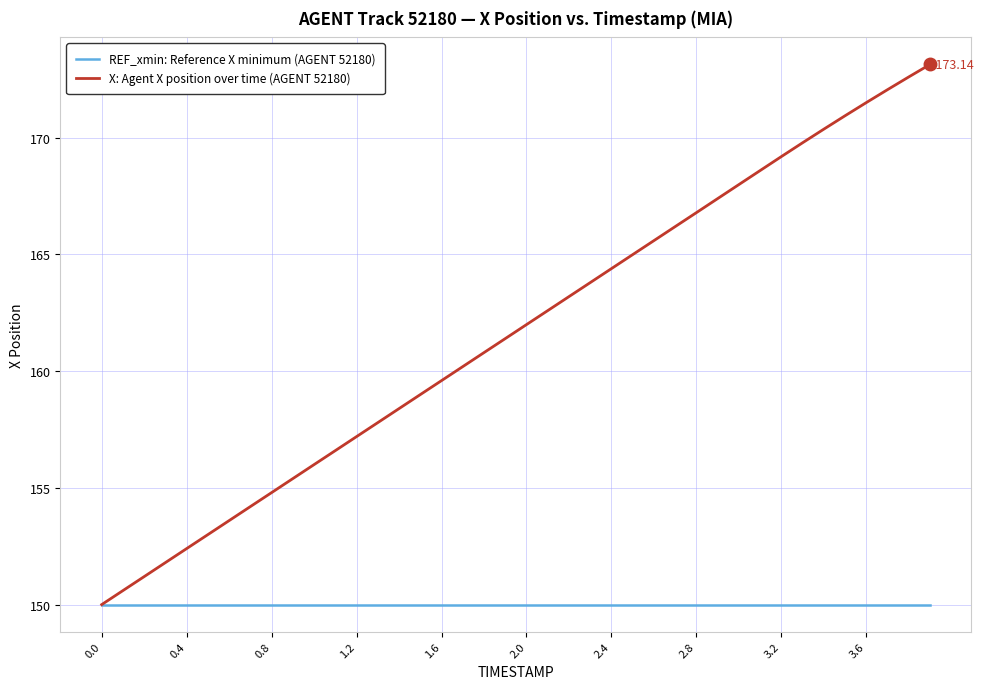

True or false: X: Agent X position over time (AGENT 52180) has more than 2 interior local peaks.

False